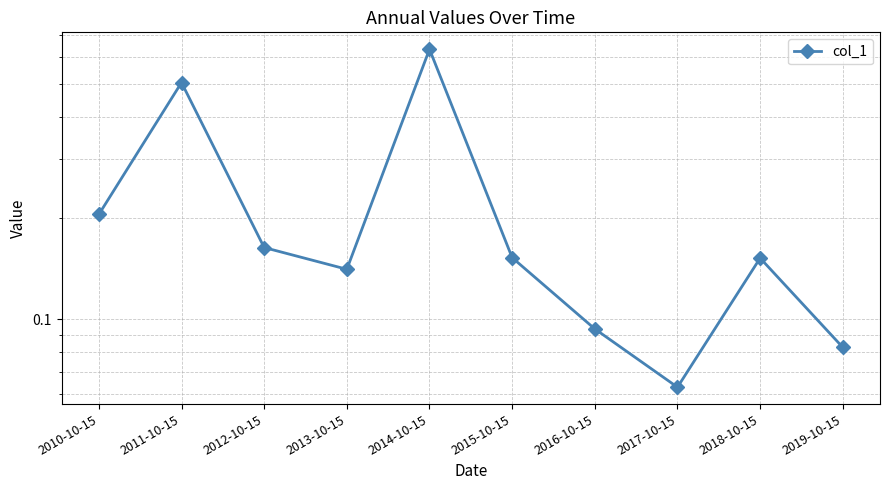

What position from the left is 2015-10-15?

6